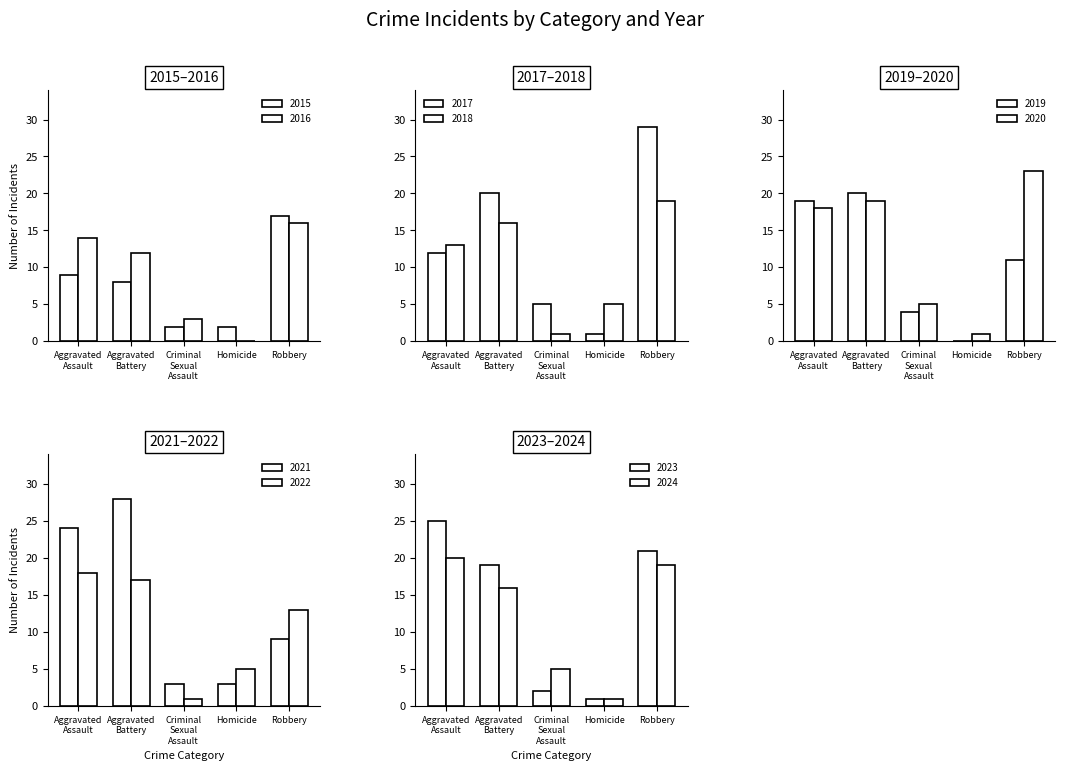

True or false: Robbery has a value of 28 at 2015.

False